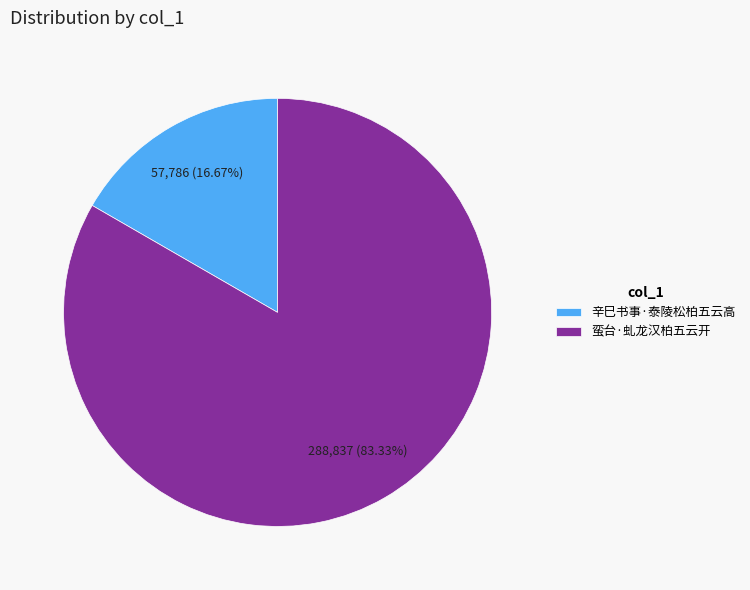

True or false: 辛巳书事·泰陵松柏五云高 accounts for 27% of the total.

False